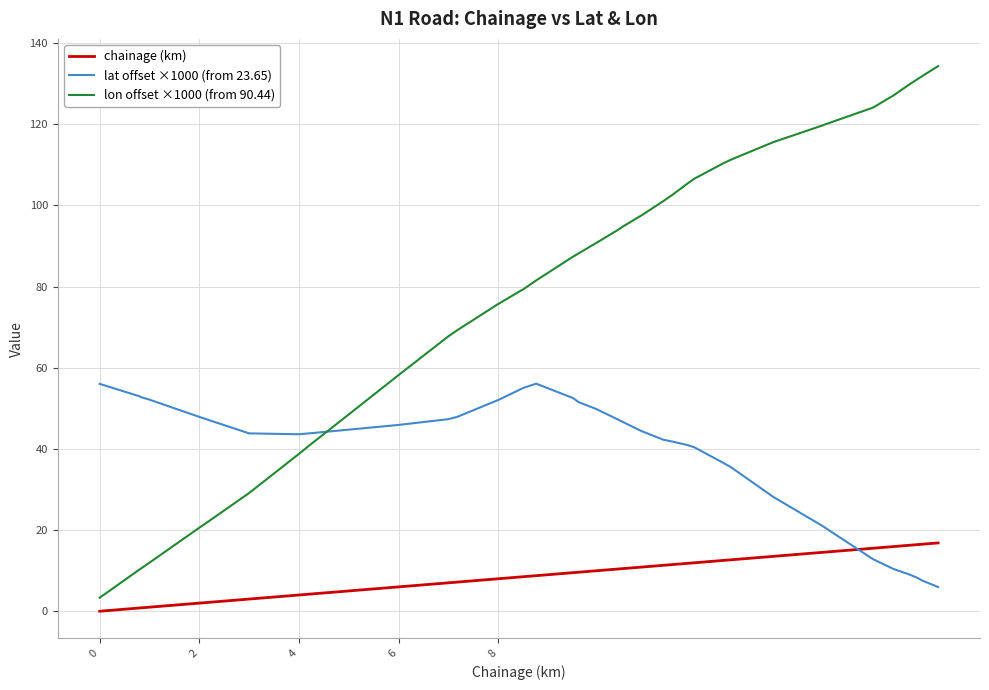

How many times do chainage (km) and lat offset ×1000 (from 23.65) cross each other?

1